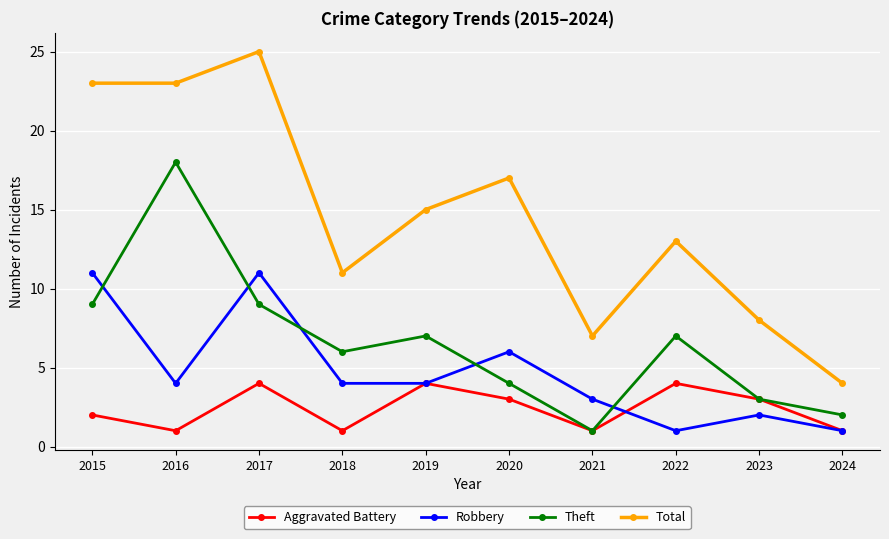

What are all the series names shown in the legend?

Aggravated Battery, Robbery, Theft, Total